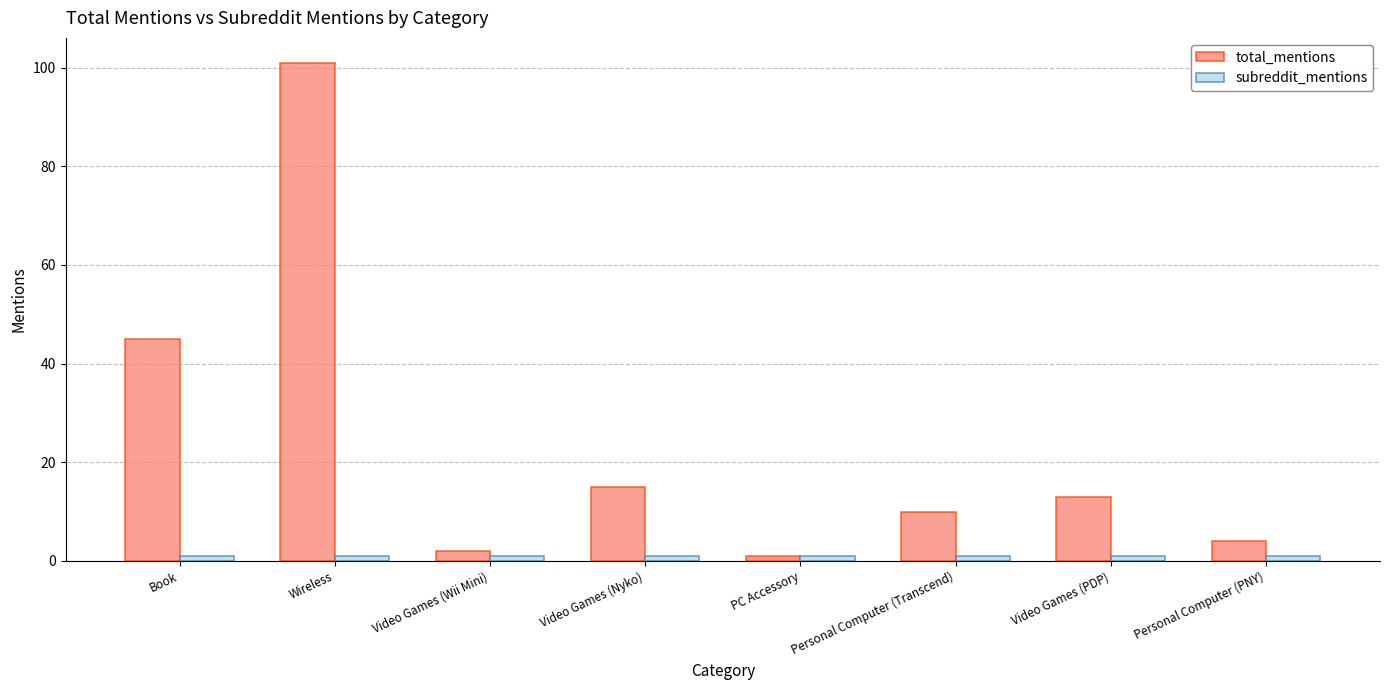

At which category does the chart reach its peak across all series?

Wireless